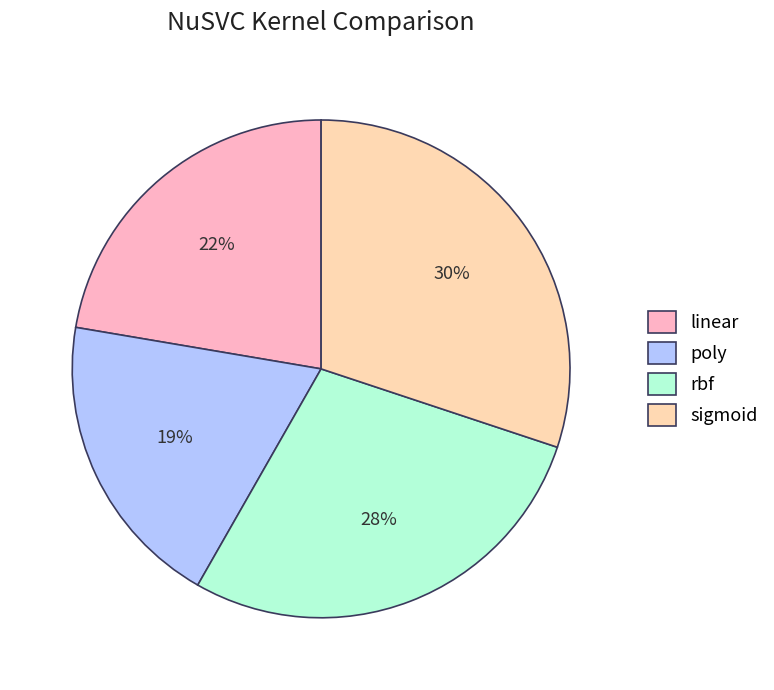

To the nearest percent, what is the difference between the largest and smallest slice percentages?

11%